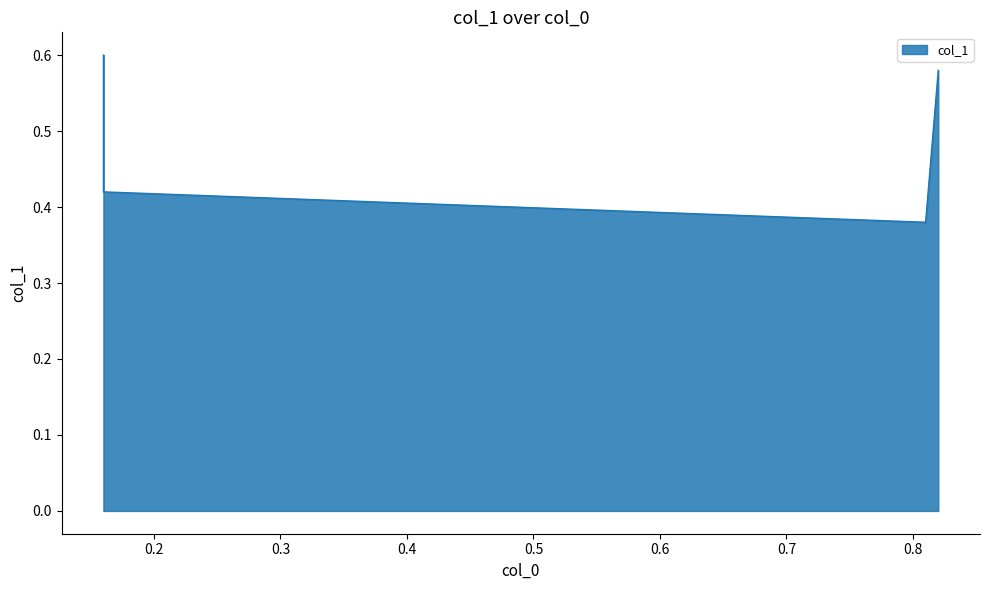

Which category has the highest value across all series?

0.16